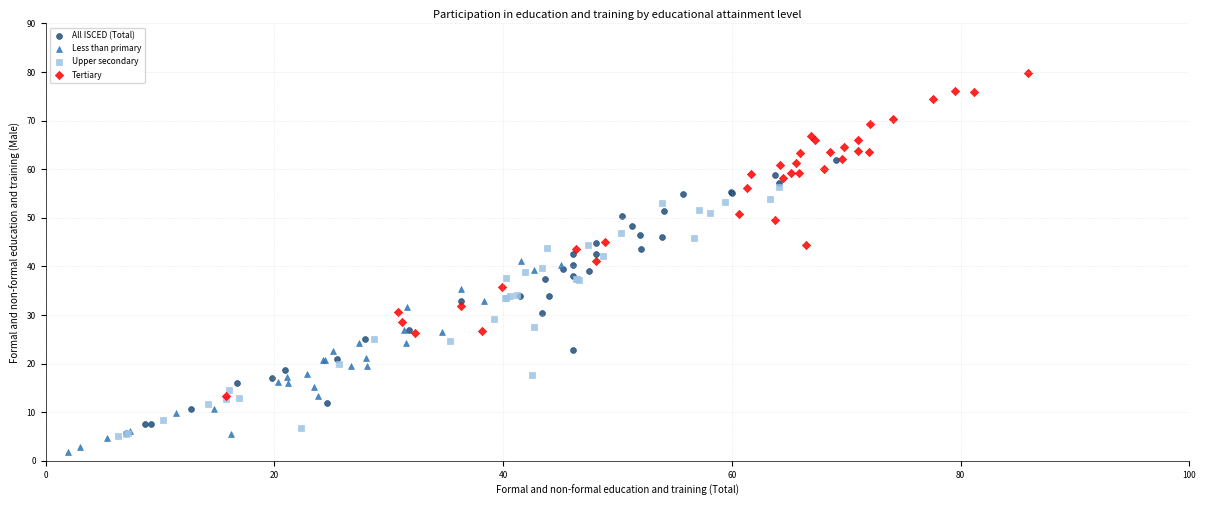

Which series reaches the maximum Y coordinate?

Tertiary